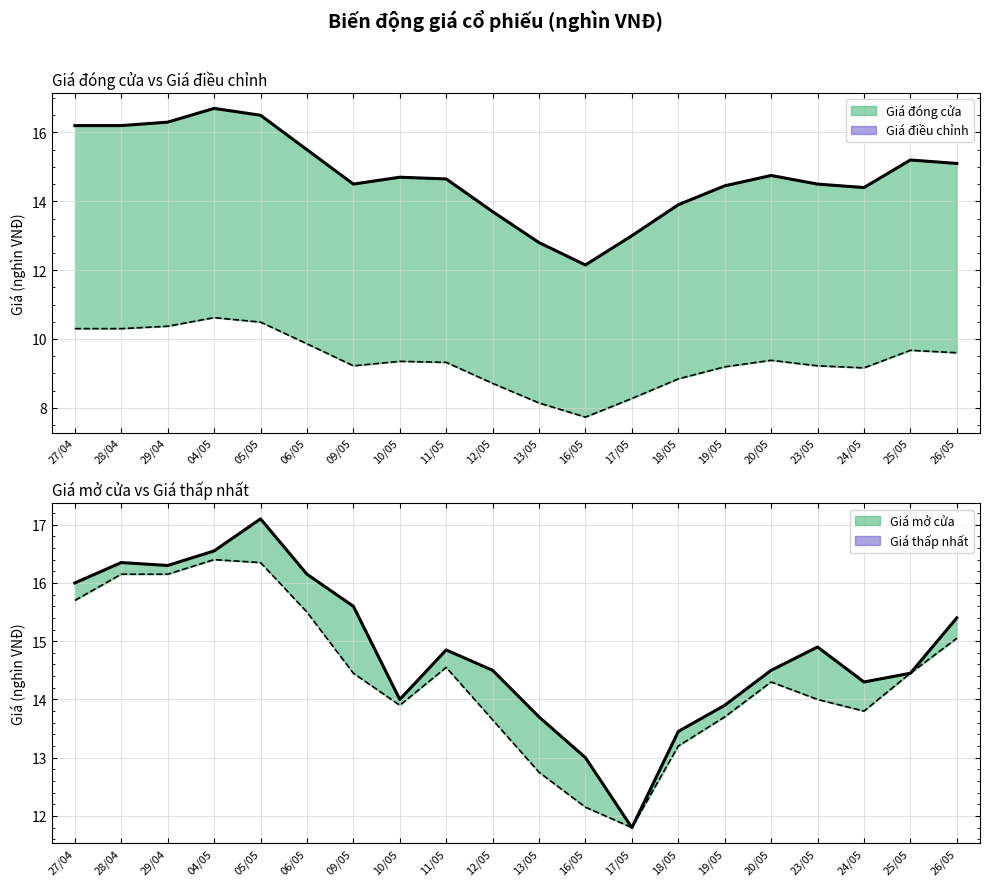

What is the total value across all series at 05/05?

60.4